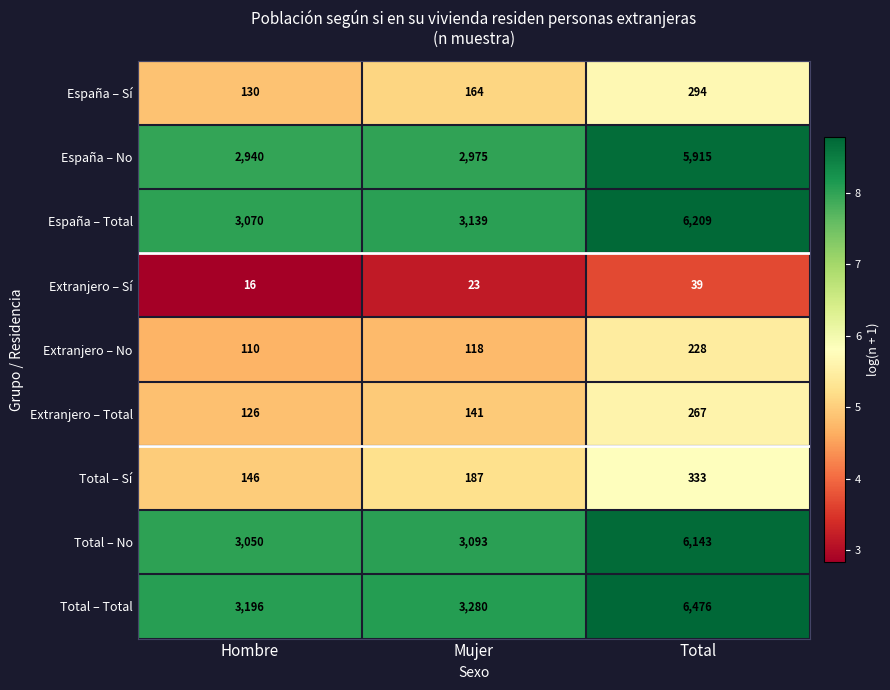

What is the difference between the maximum and minimum values in the Extranjero – Total series?

141